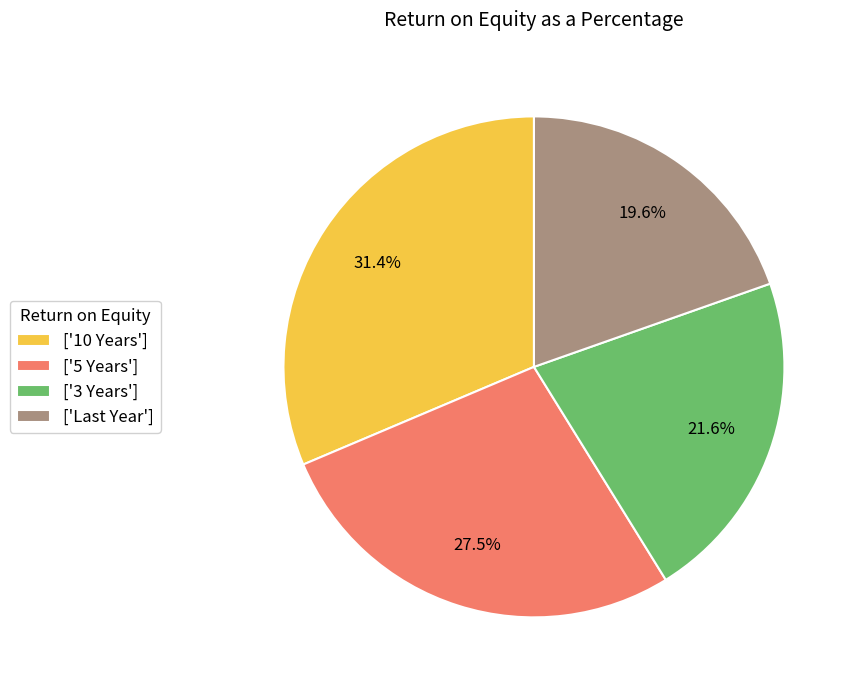

How many slices are in this pie chart?

4